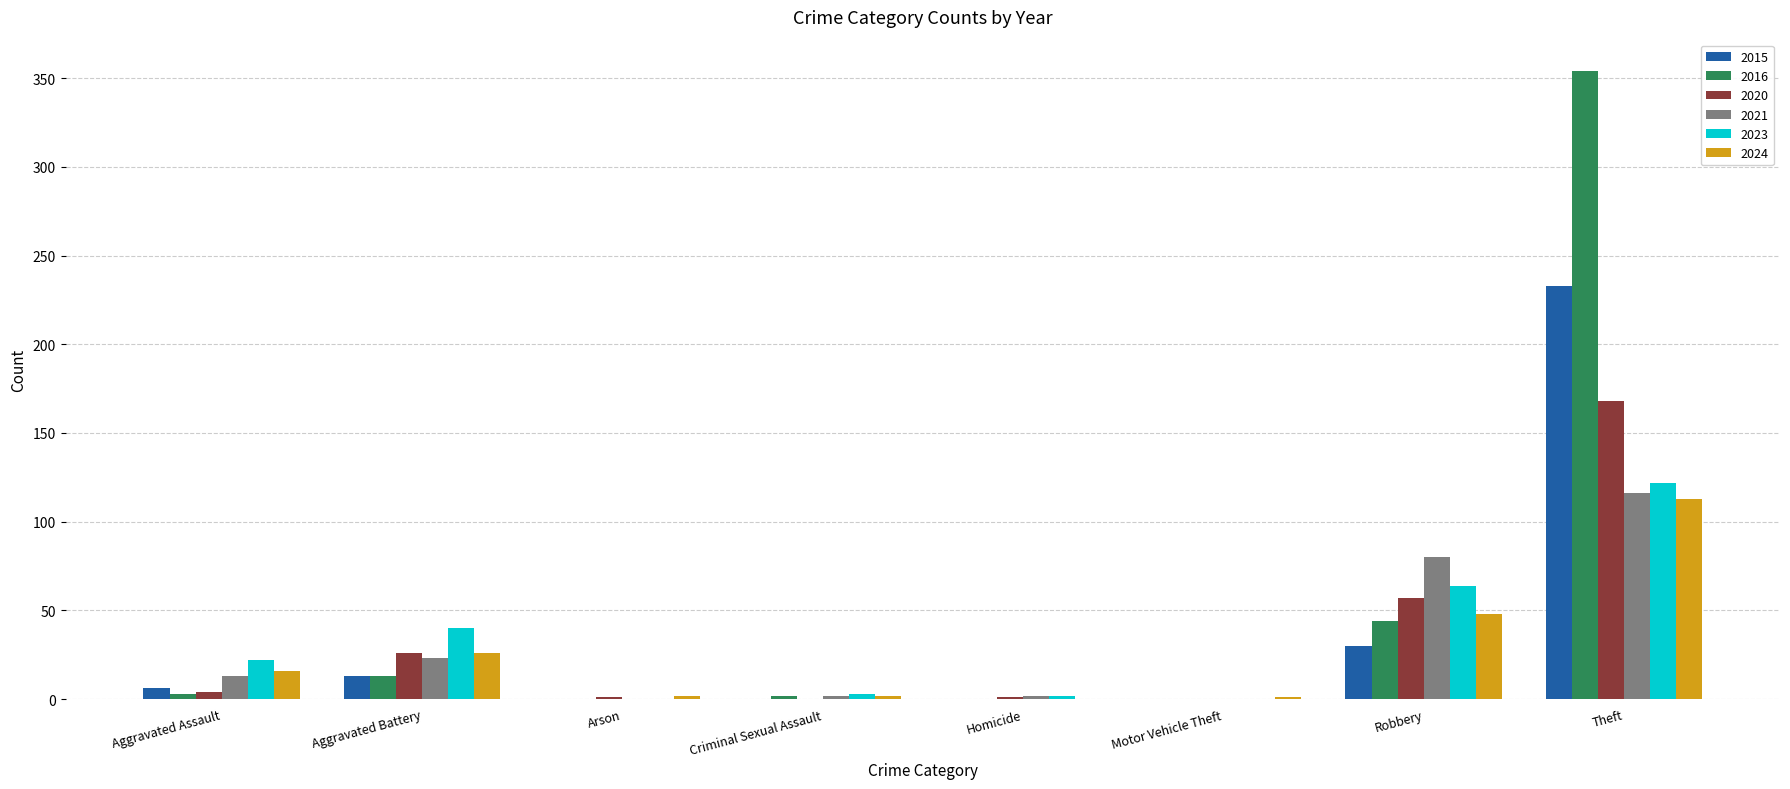

The 2016 series shows -225 at Arson. True or false?

False